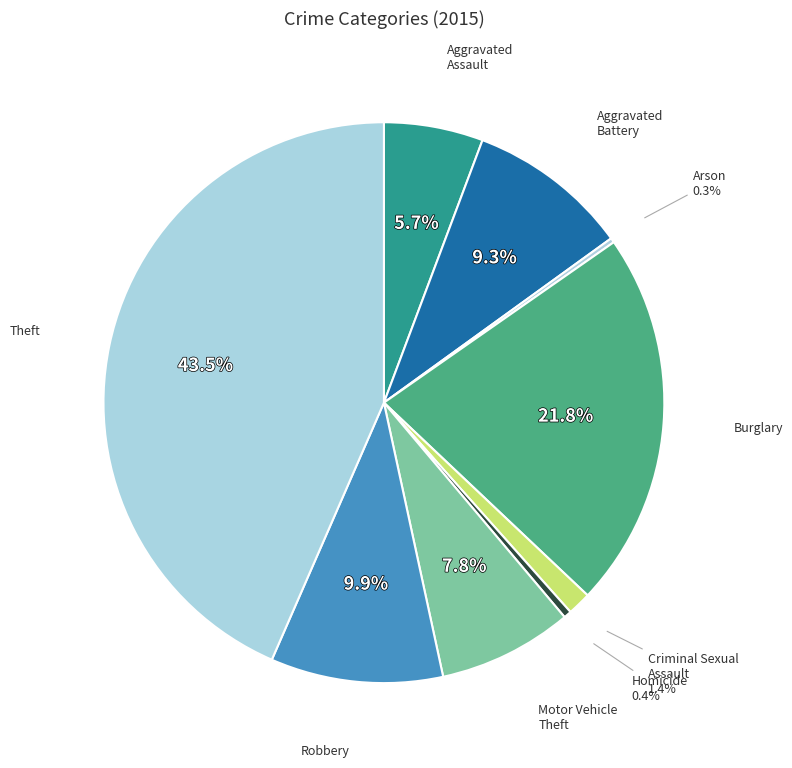

Which slice is the largest?

Theft